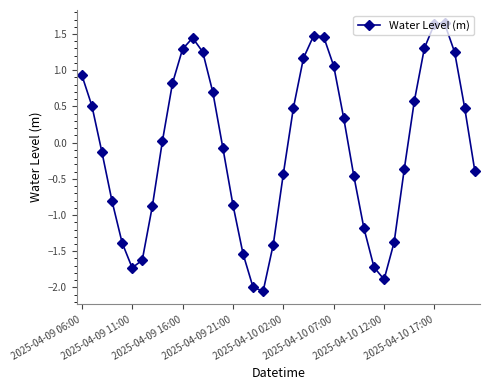

How many points are higher than both their immediate neighbors (excluding endpoints)?

3